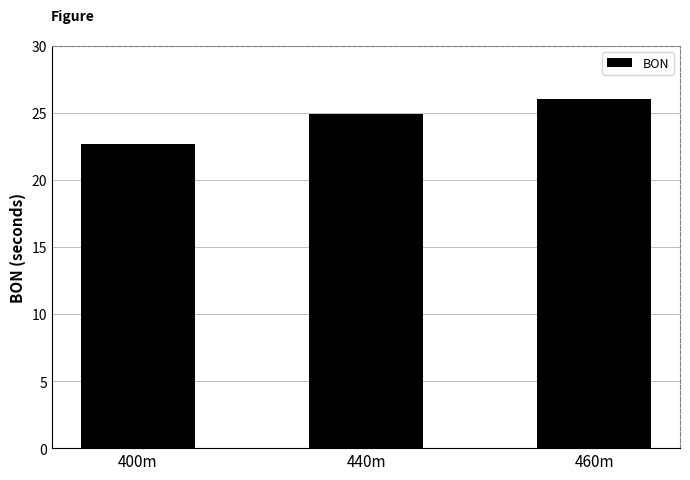

Between 400m and 460m, which is larger?

460m